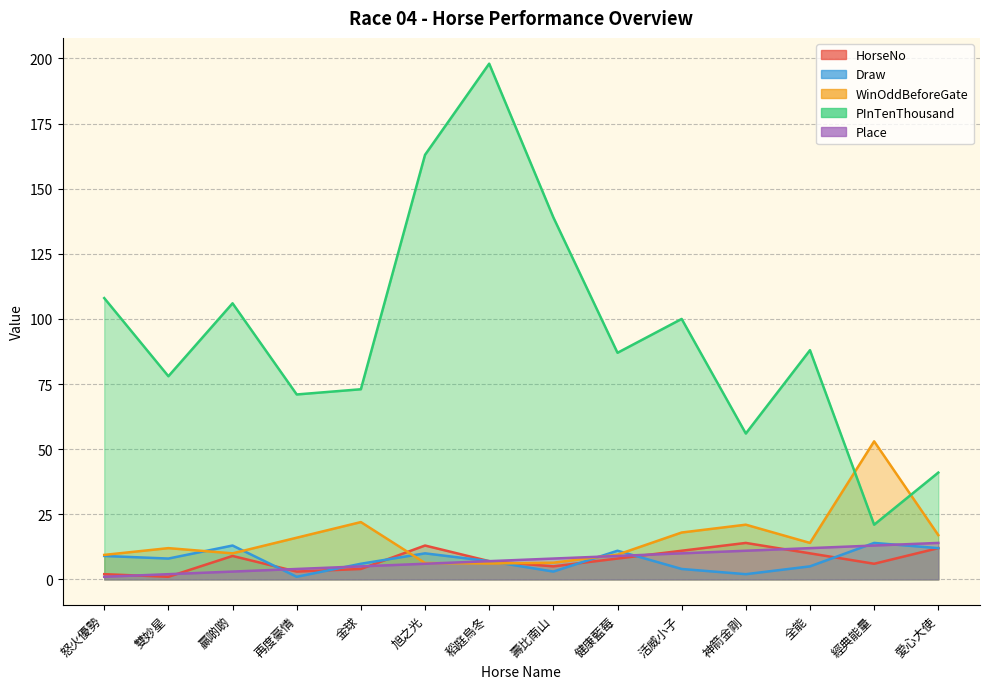

Does the chart have visible grid lines?

Yes